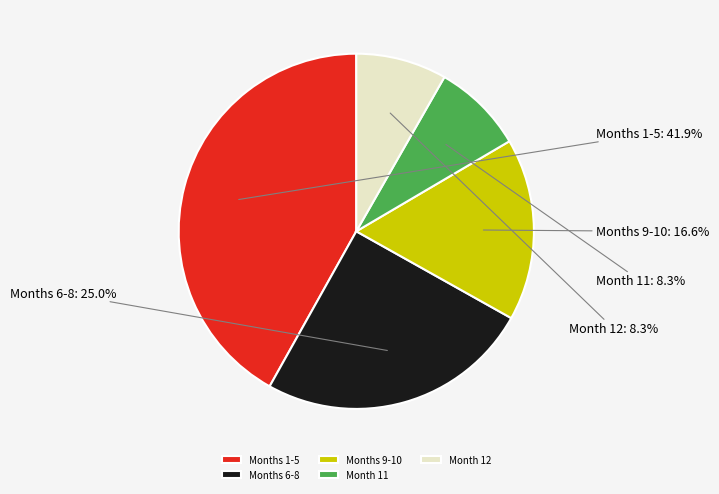

Does any single category account for the majority?

No